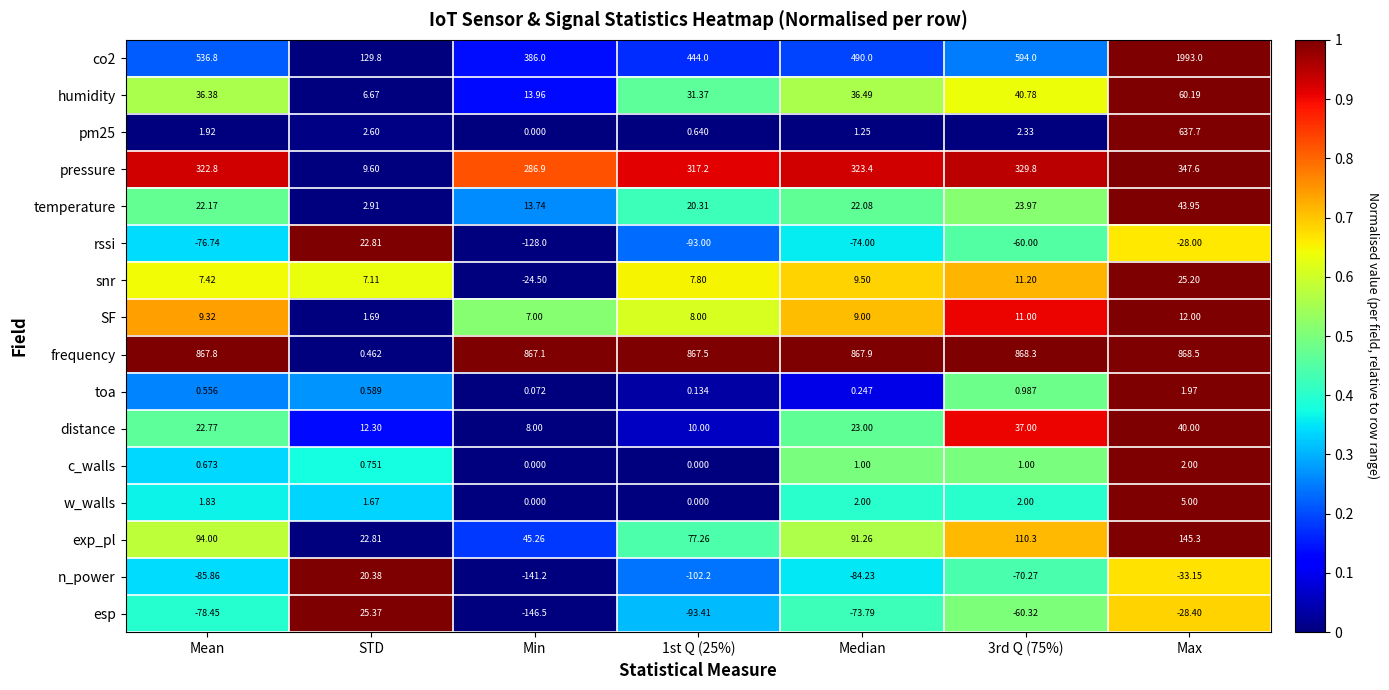

Which series has the largest total across all categories?

frequency